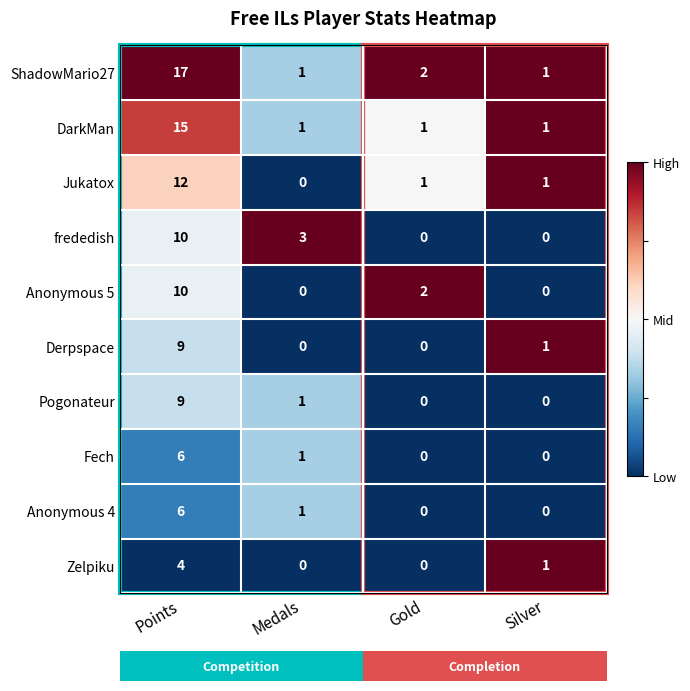

What is the total value across all series at Points?

98